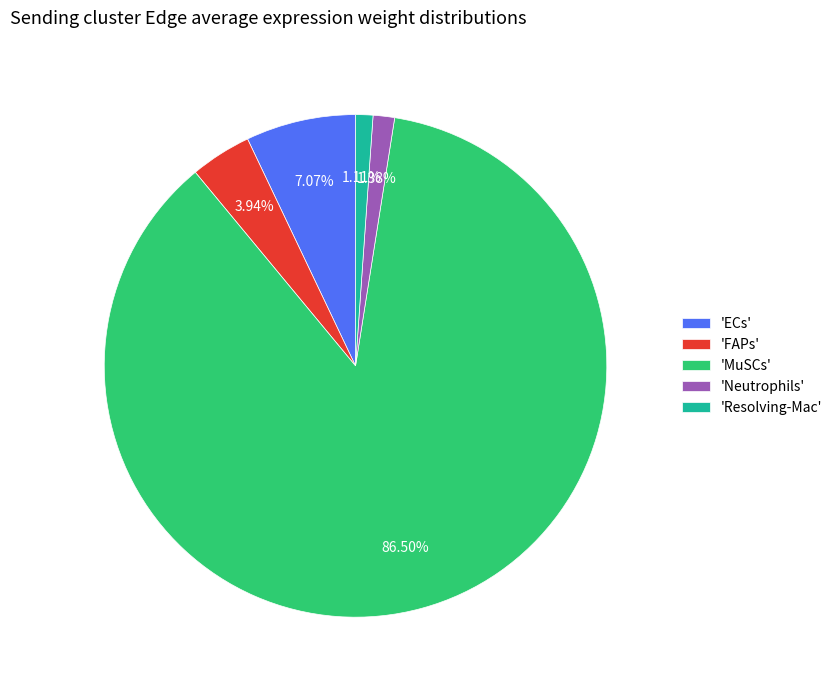

To the nearest percent, what is the difference between the largest and smallest slice percentages?

85%